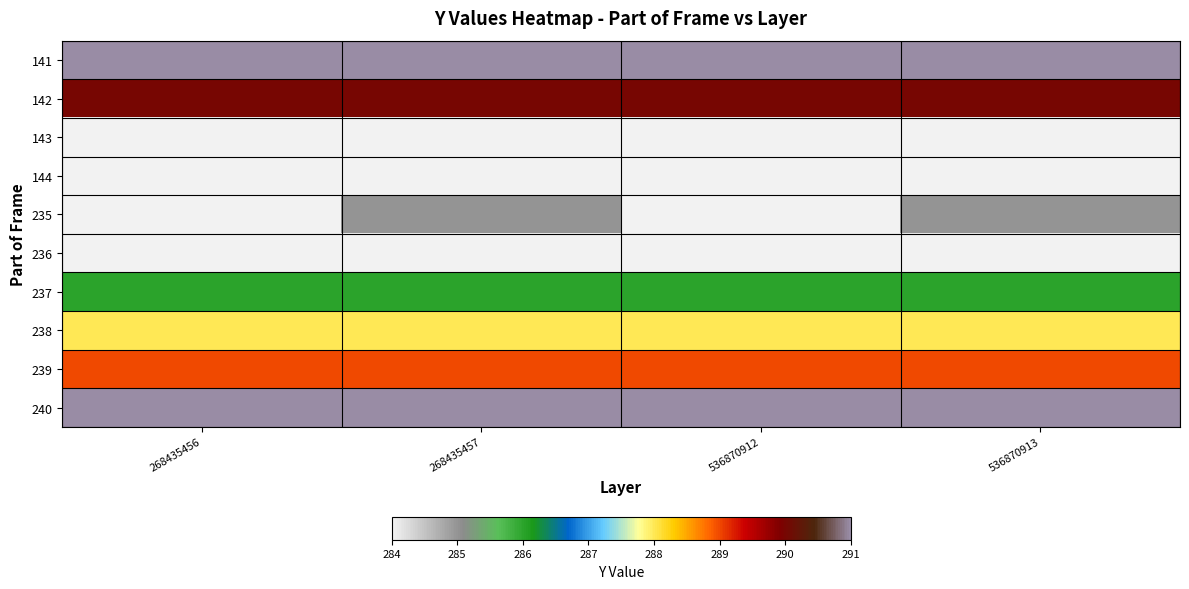

What is the spread (max minus min) of values at 536870913?

7